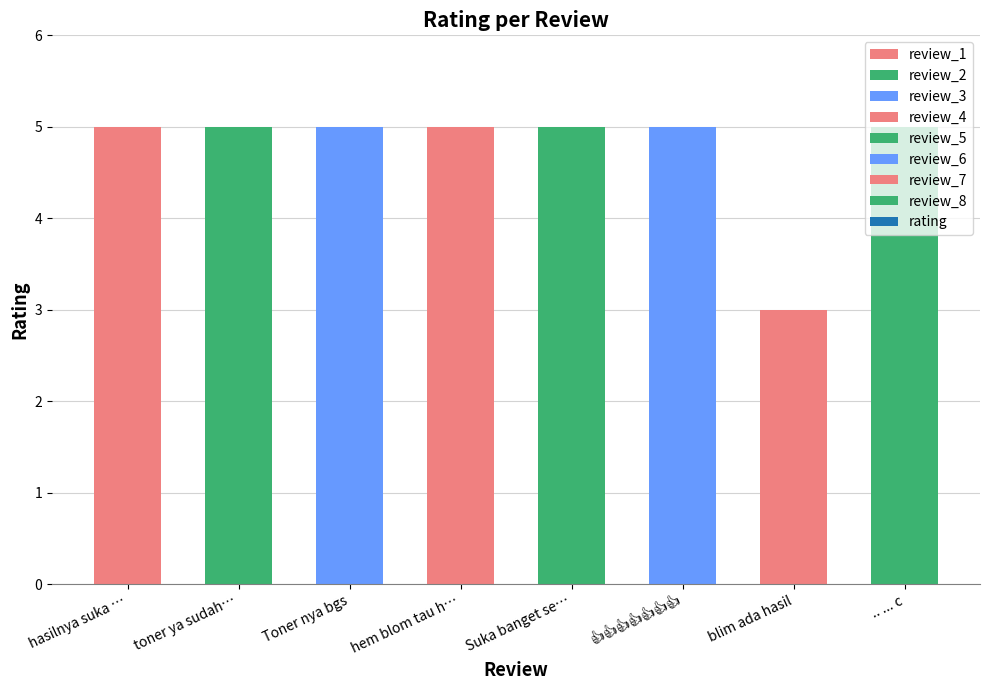

What is the sum of all values?

38